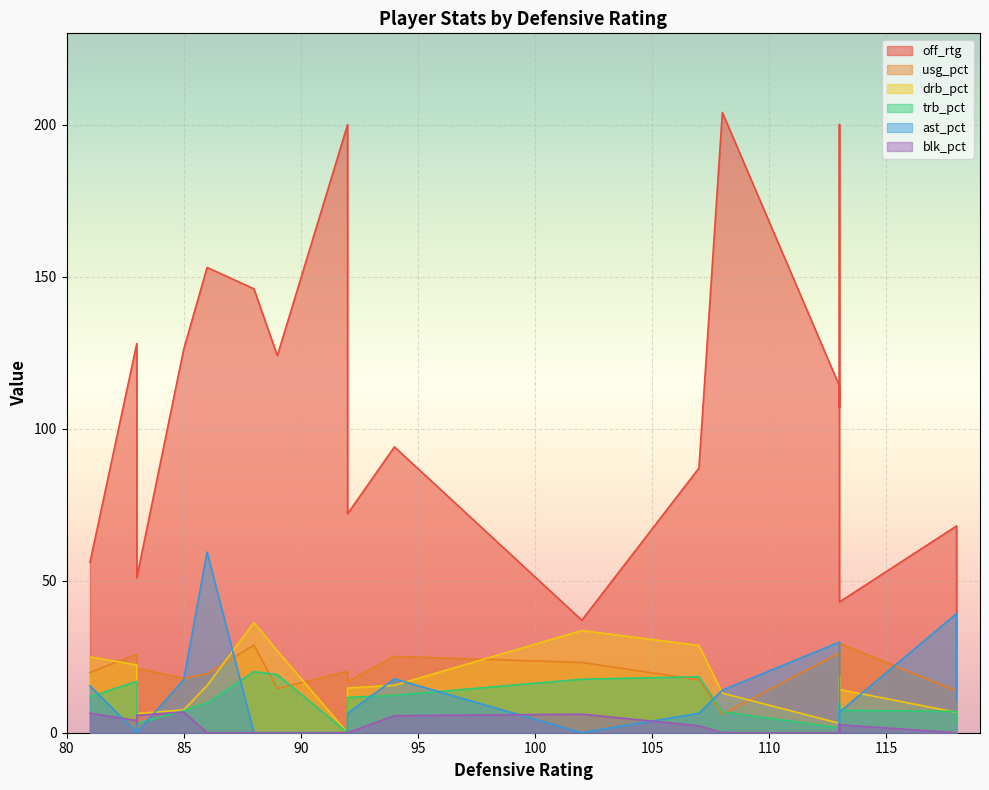

Which series has the largest total across all categories?

off_rtg